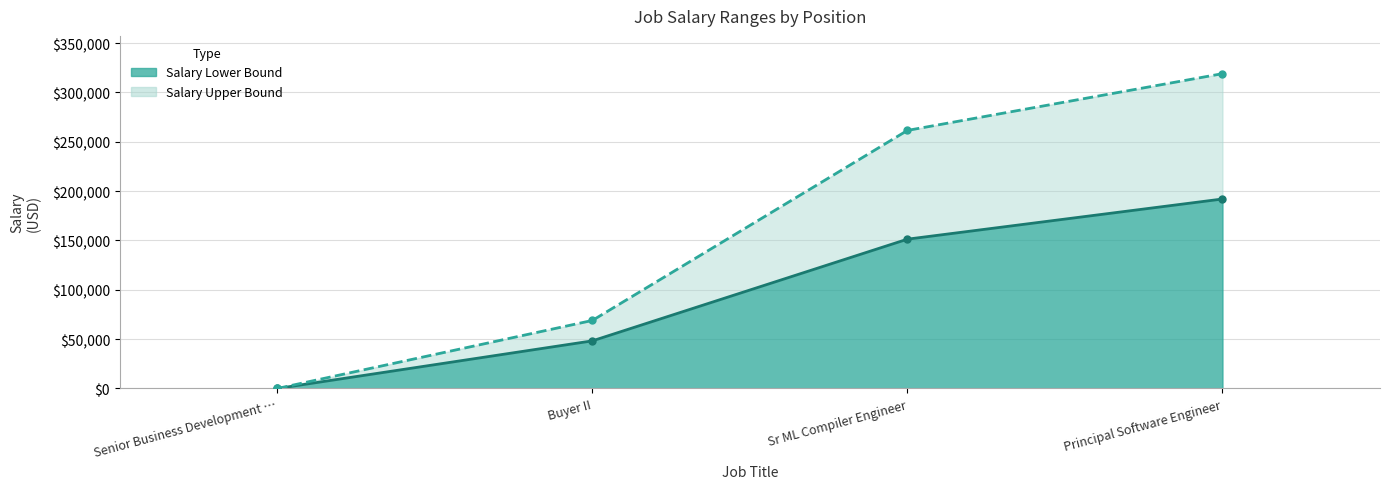

What position from the left is Buyer II?

2